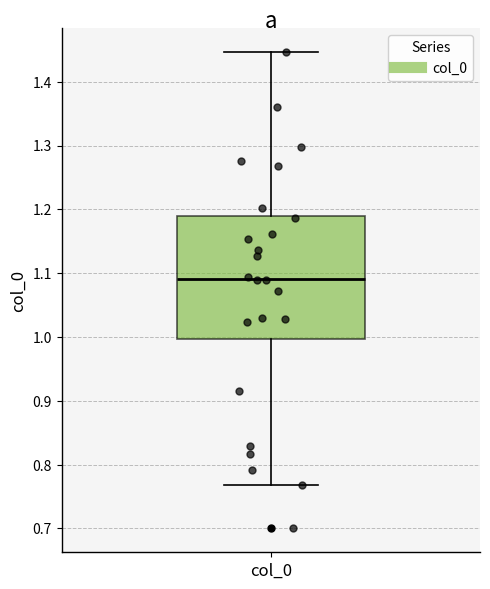

Where does the median line of the box for col_0 sit on the y-axis? The values are not printed on the chart, so give them approximately, as read against the axis.

1.09